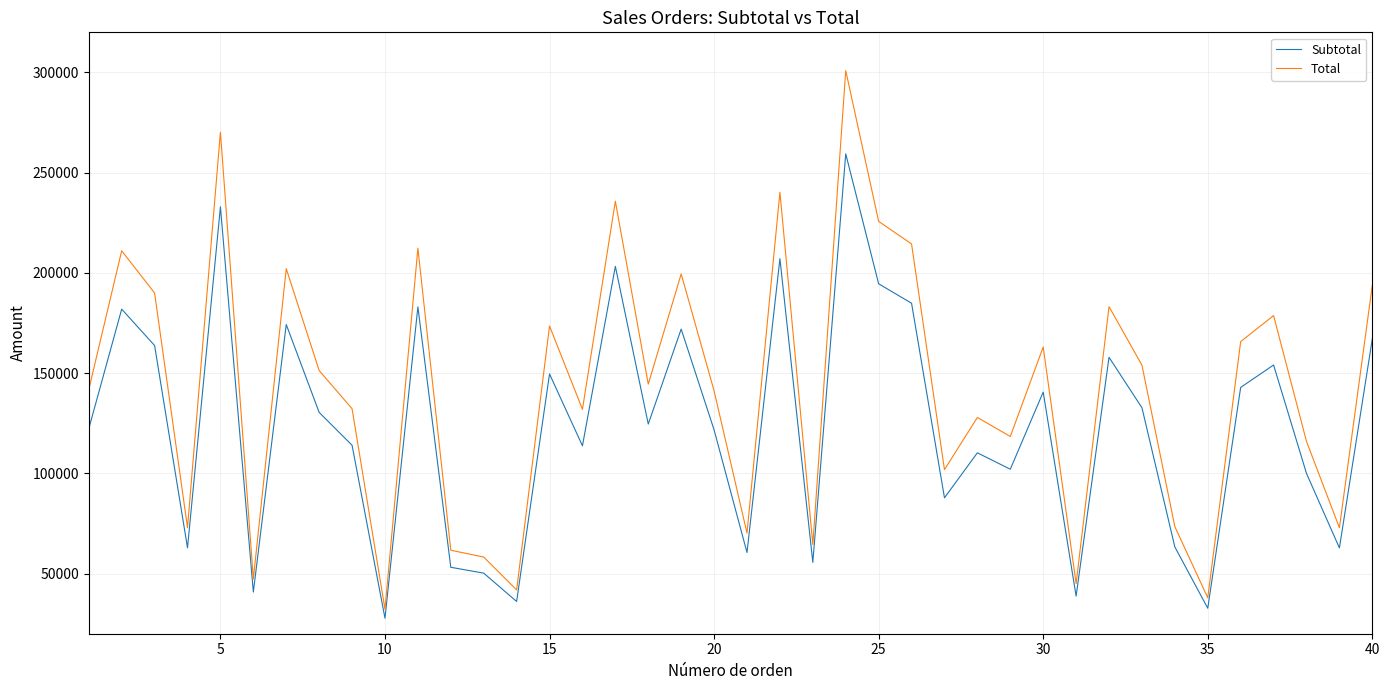

How many values in the Total series exceed 144512?

20